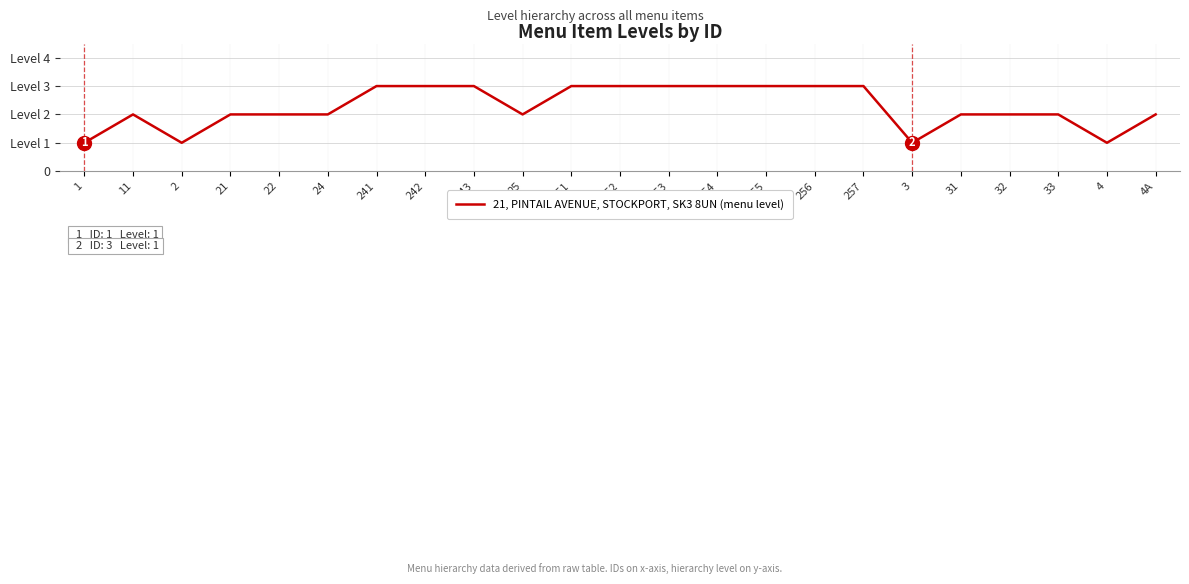

What is the value of the 22nd point from the left?

1